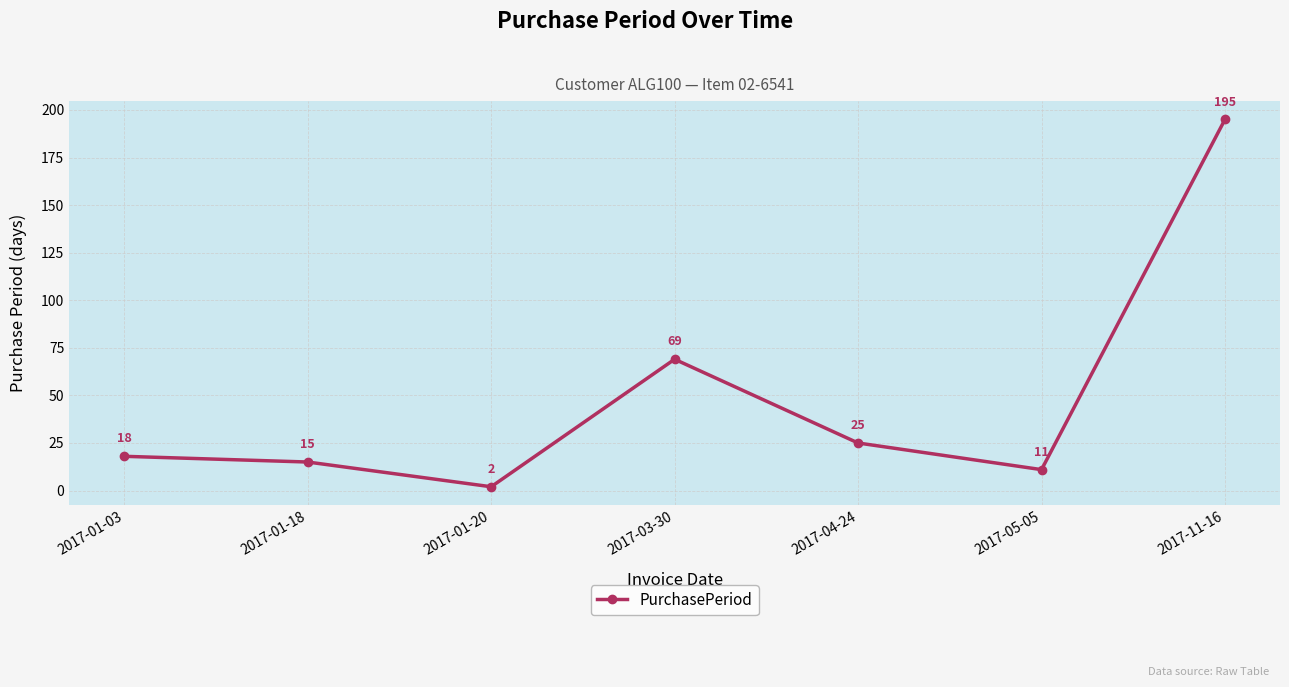

Which label corresponds to the smallest value in the chart?

2017-01-20